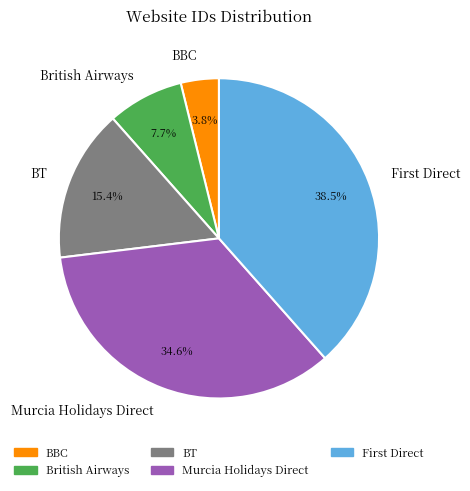

What percentage is the Murcia Holidays Direct slice, to the nearest percent?

35%